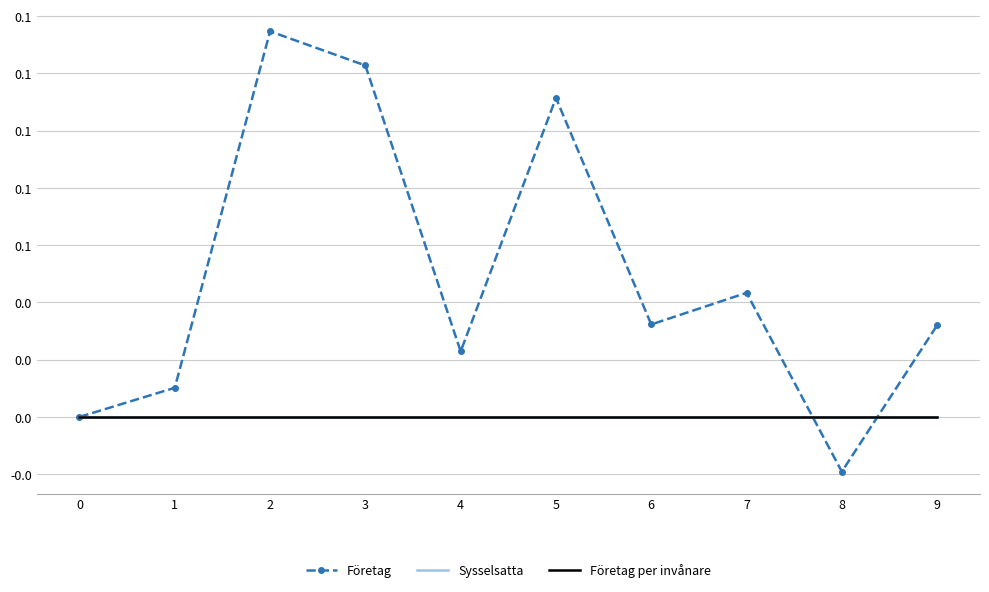

What is the value of the Företag point at the 4th from the left?

0.1